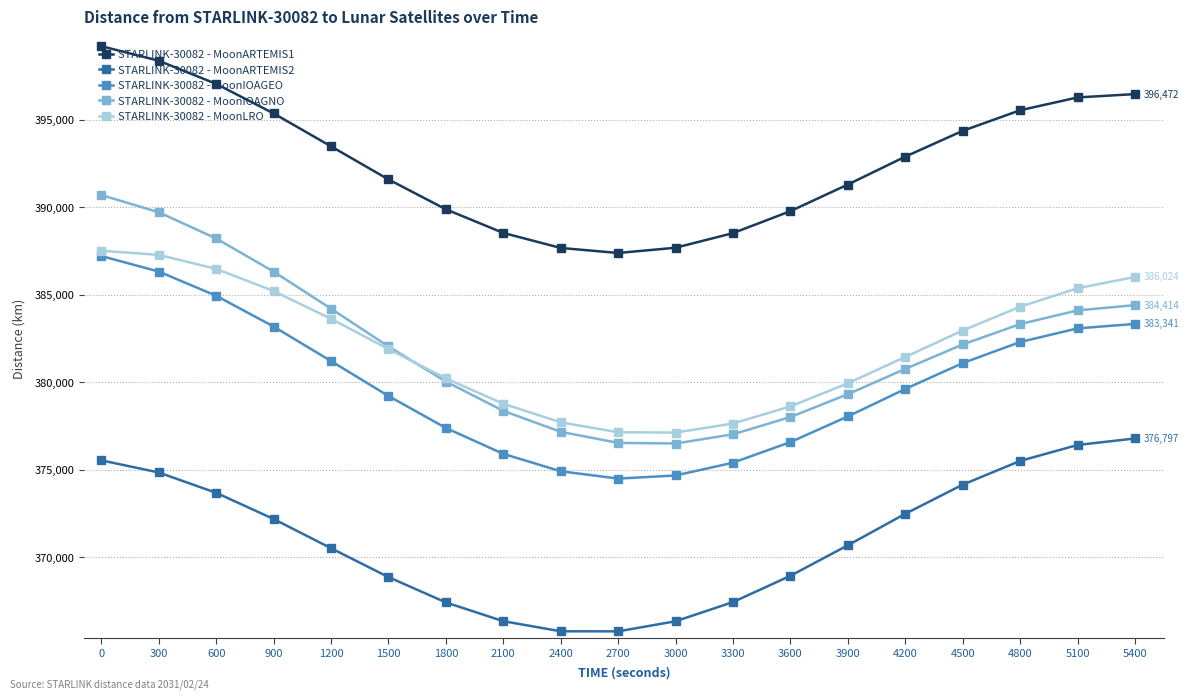

At how many categories does at least one series exceed 383513?

19